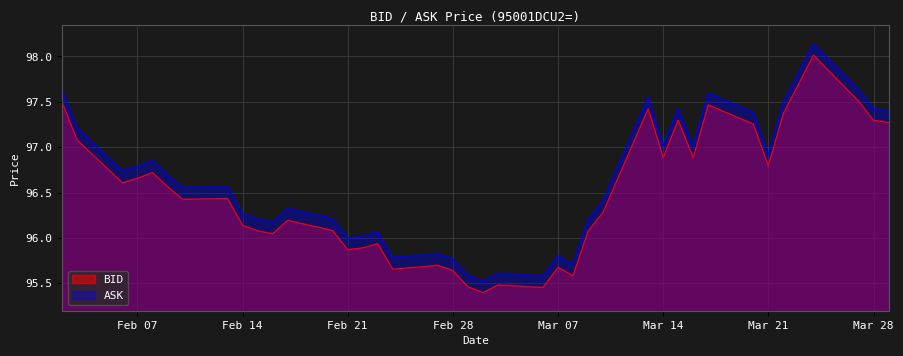

True or false: ASK and BID cross at least once.

False